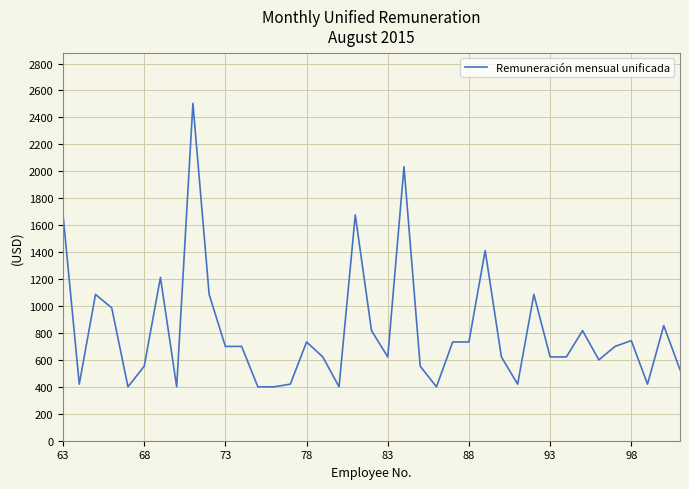

What is the difference between the maximum and minimum values?

2104.5